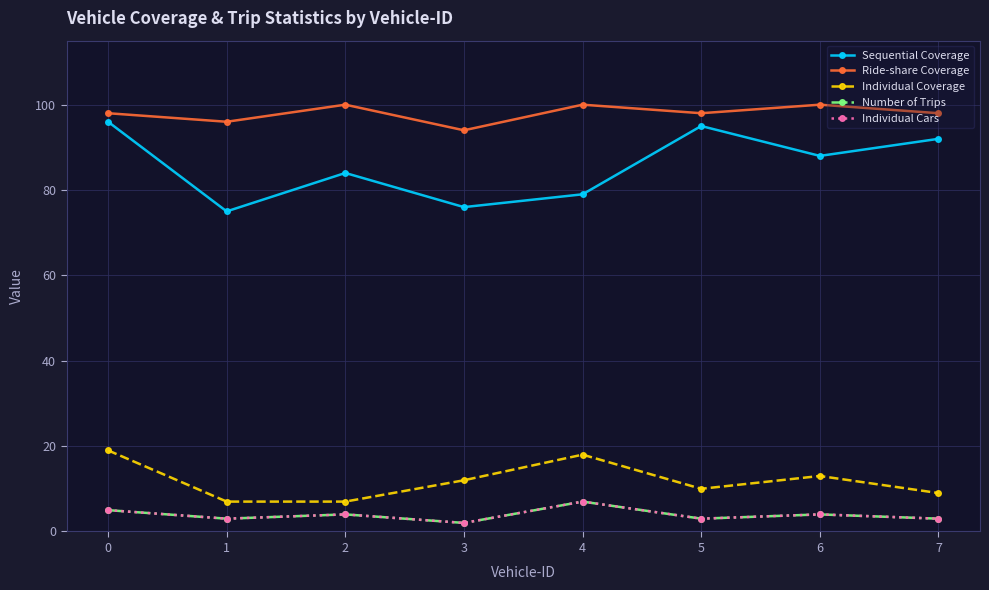

How many lines are shown in the chart?

5